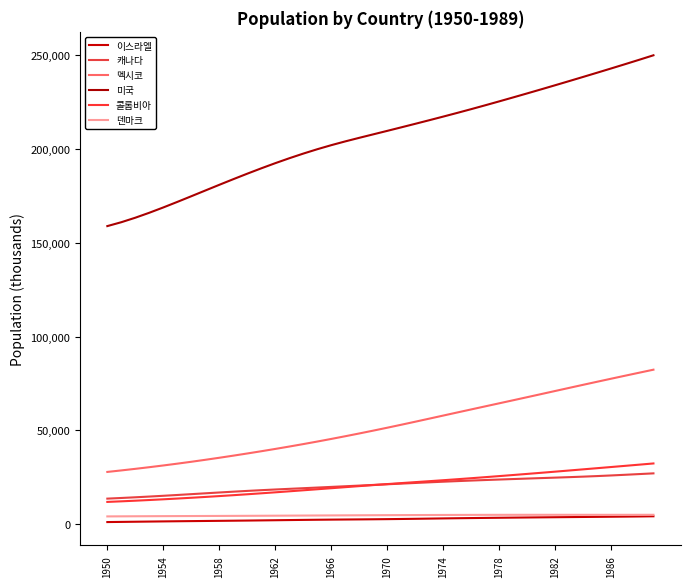

Is this an area chart (filled region under the line)?

No